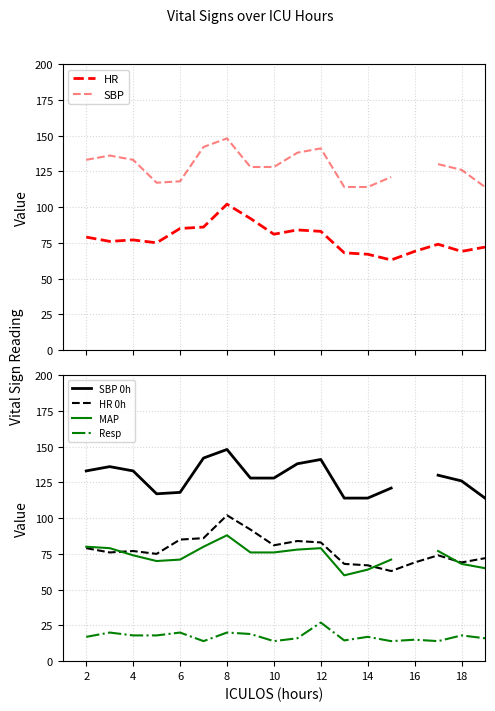

What is the value of the MAP point at the 9th from the left?

76.0